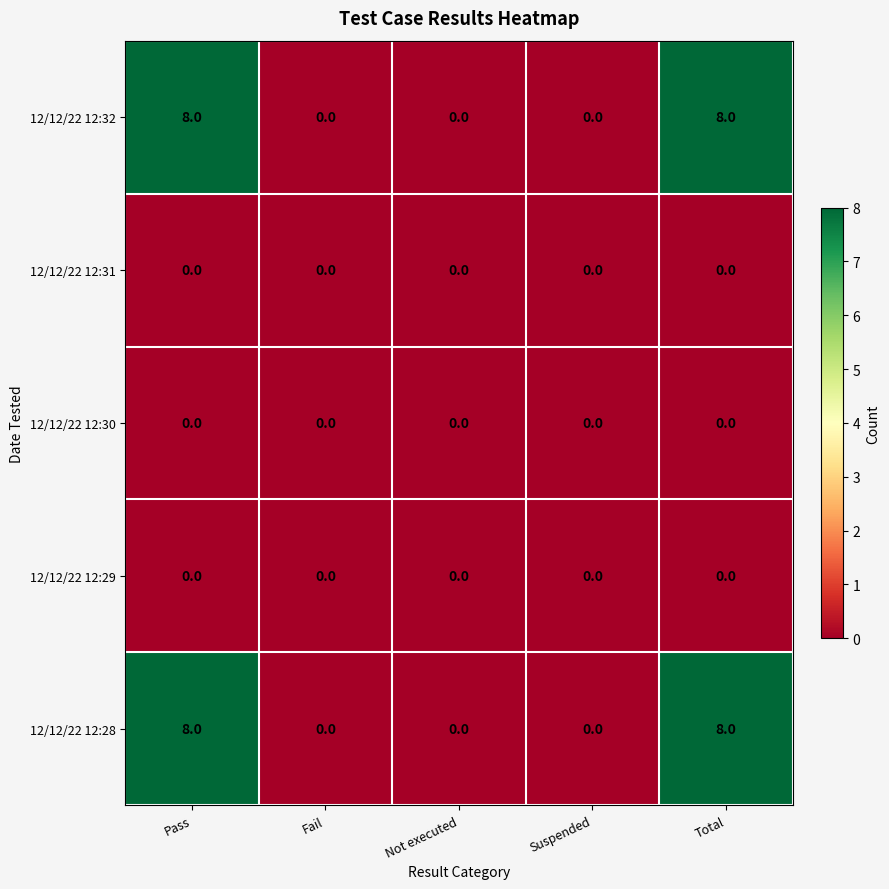

The value of 12/12/22 12:32 at Total is 11. True or false?

False